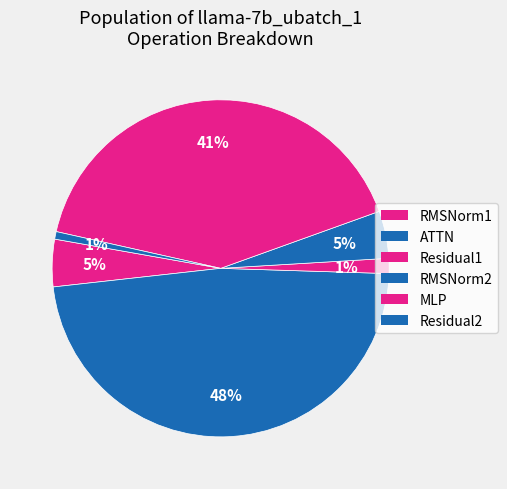

How many segments does this pie chart have?

6